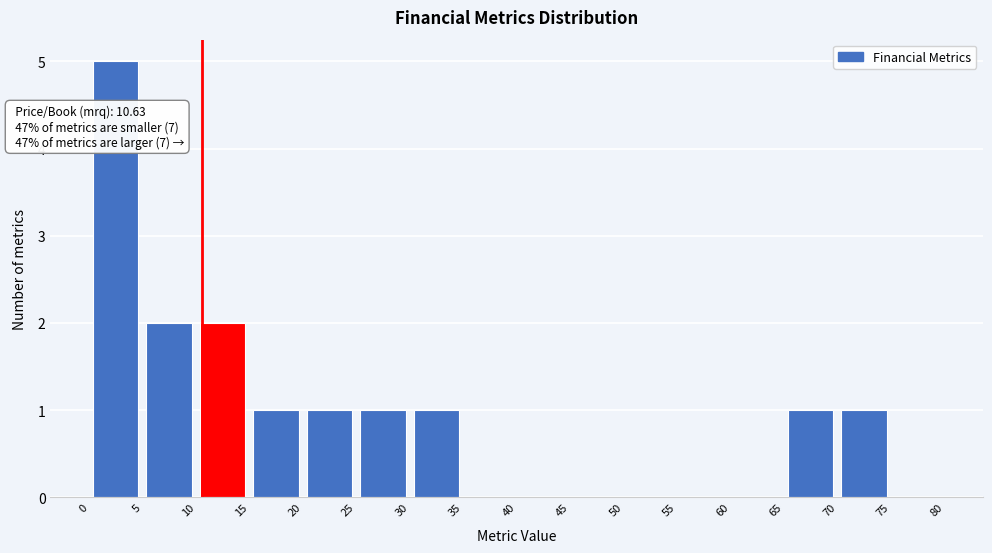

Which range on the x-axis has the tallest bar?

0 to 5